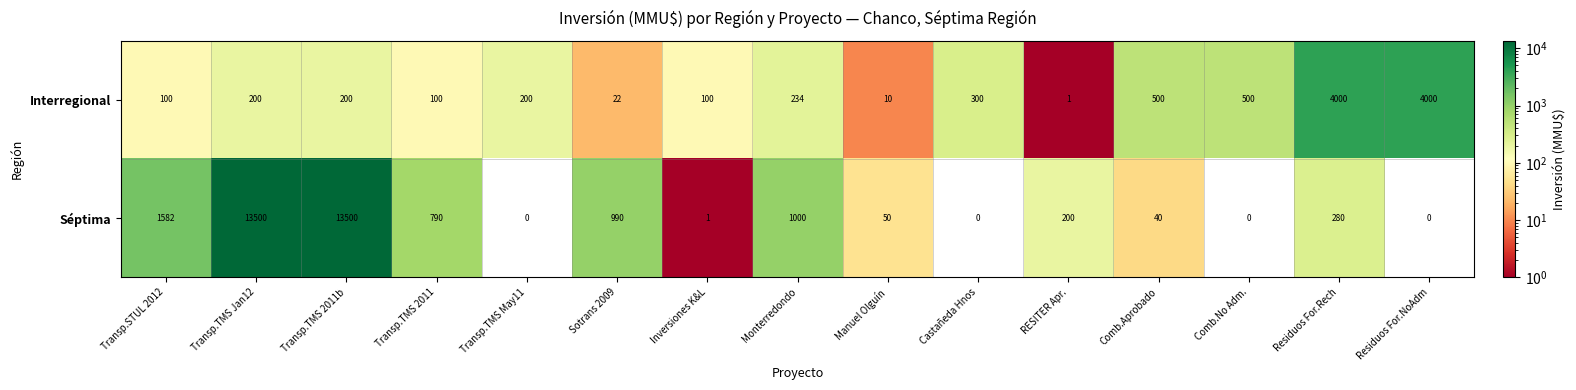

At Monterredondo, list the series in order from smallest to largest.

Interregional, Séptima